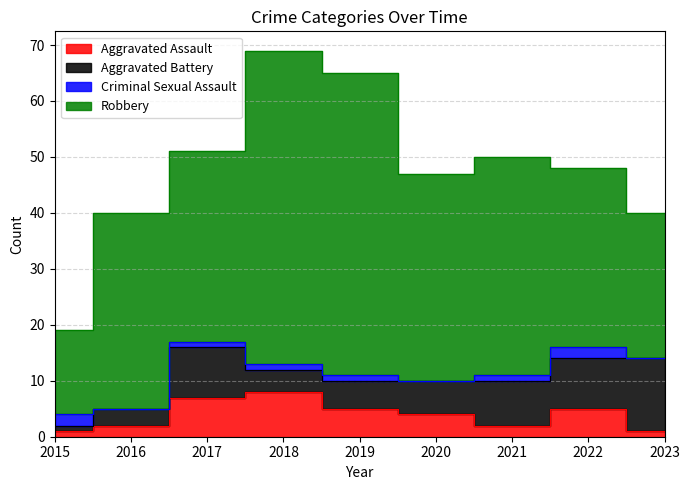

Rank the categories by Robbery value from highest to lowest.

2018, 2019, 2021, 2020, 2016, 2017, 2022, 2023, 2015